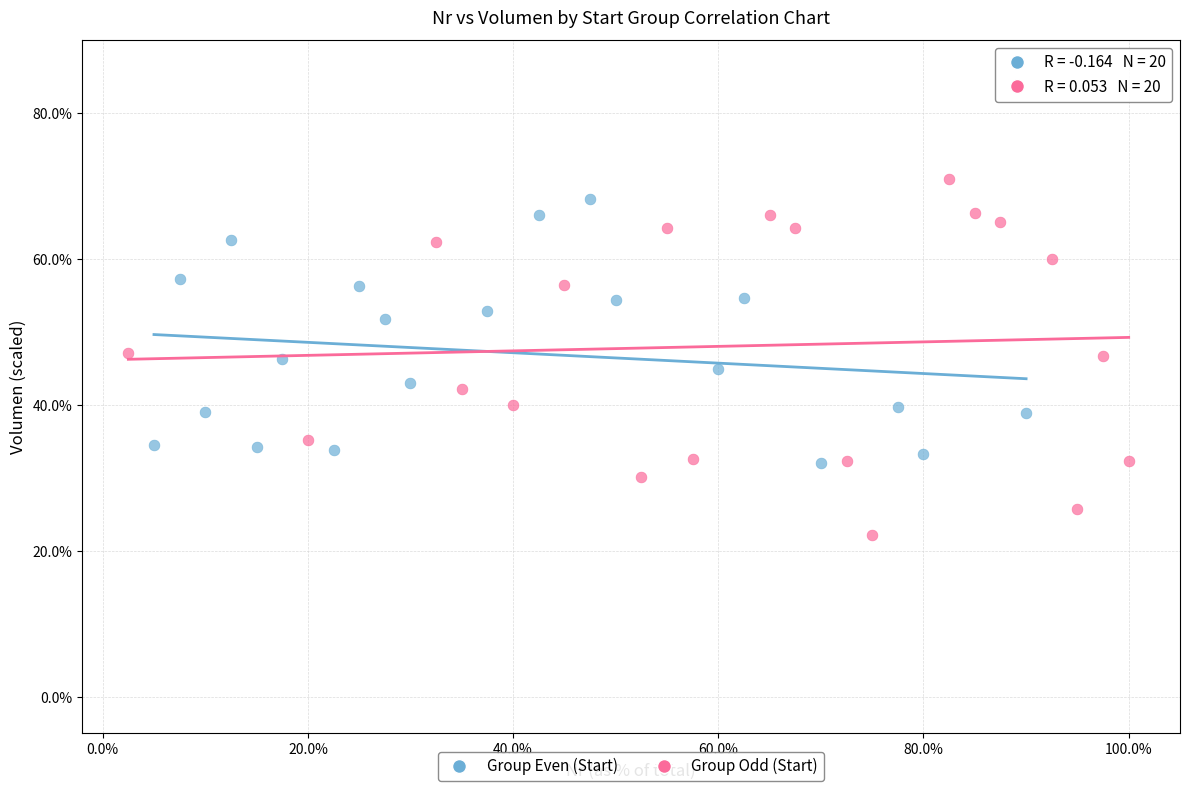

Which series has the widest spread of Y values?

Group Odd (Start)